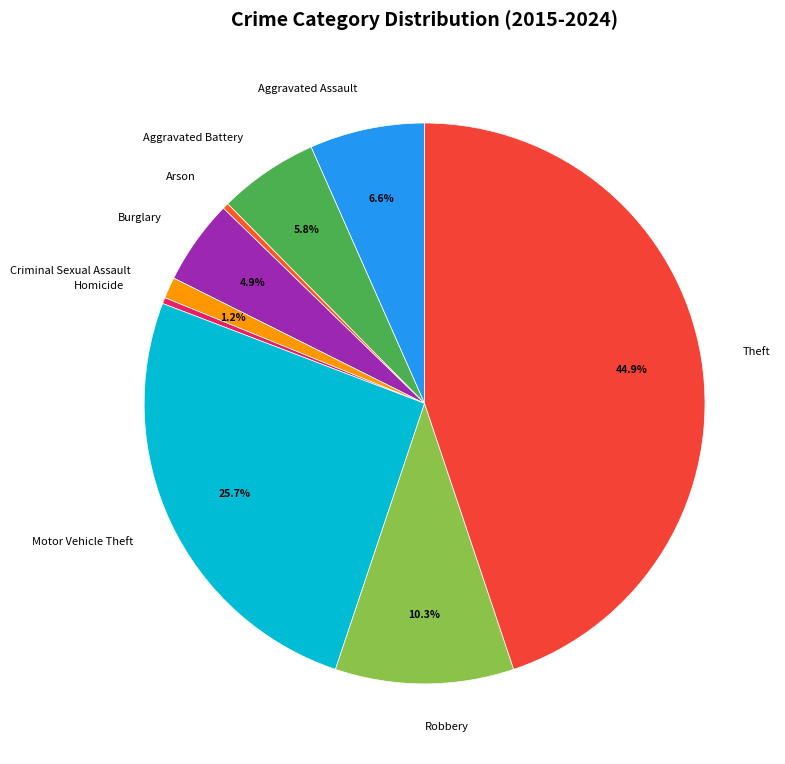

Which slice is the largest?

Theft